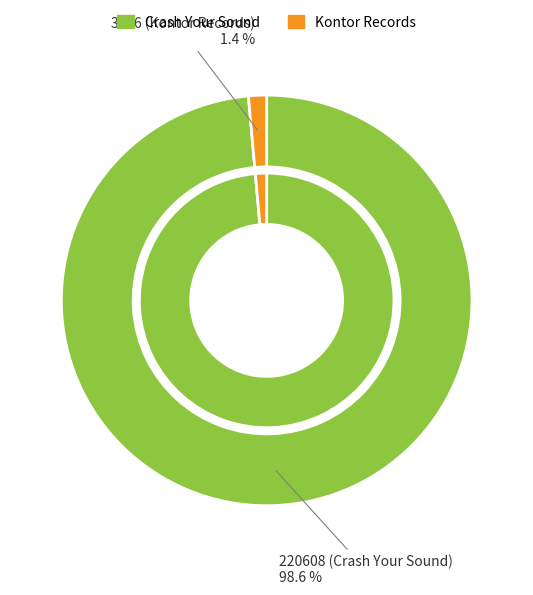

Rank the categories by value from highest to lowest.

220608 (Crash Your Sound), 3176 (Kontor Records)